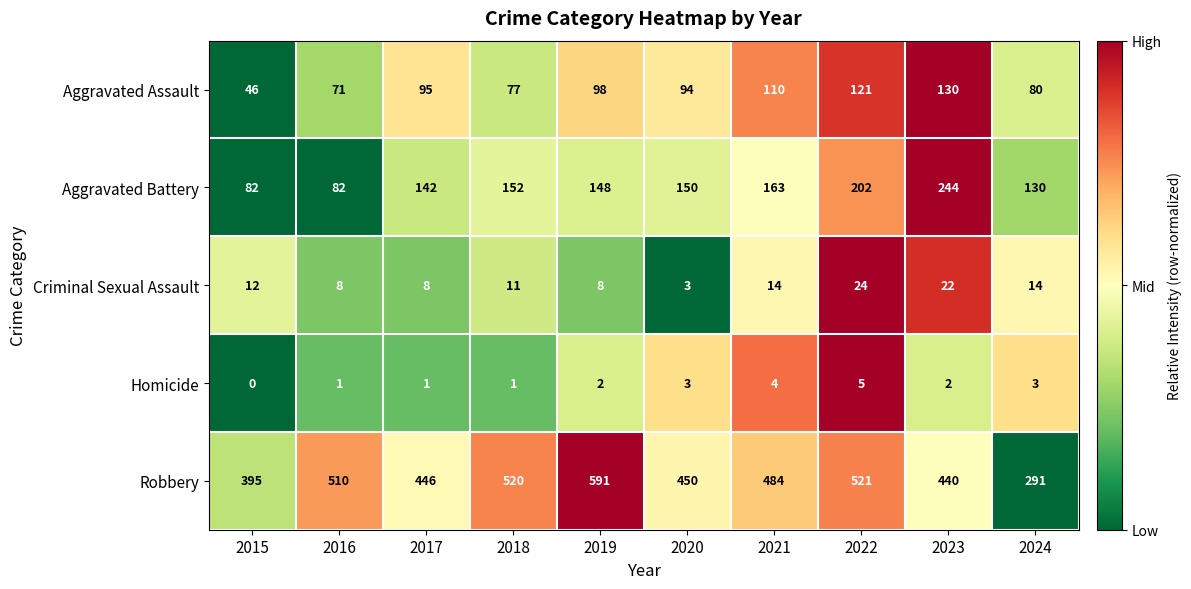

How many data points in Aggravated Assault are less than 95?

5